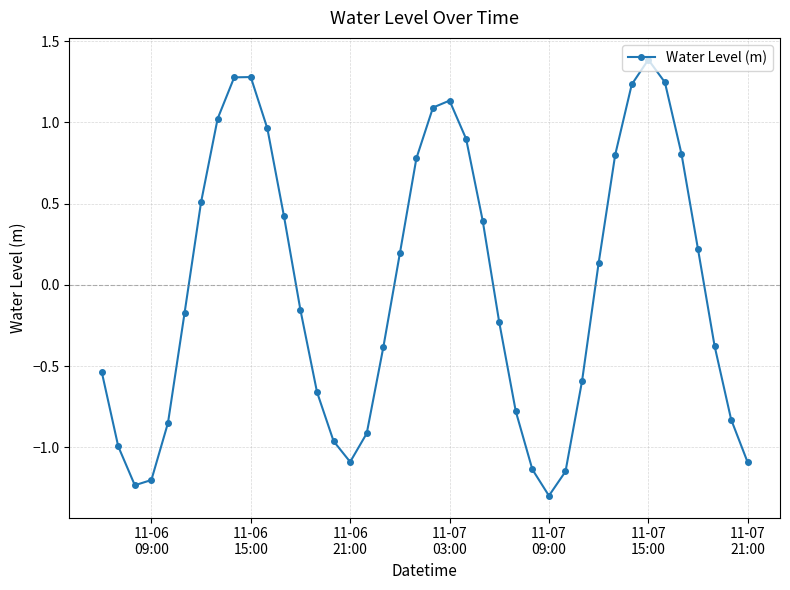

What is the maximum value shown in the chart?

1.4